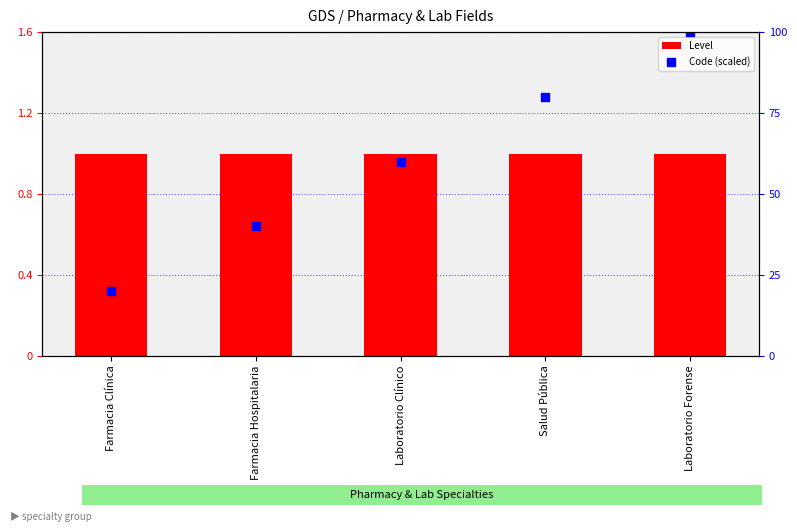

What are all the series names shown in the legend?

Level, Code (scaled)